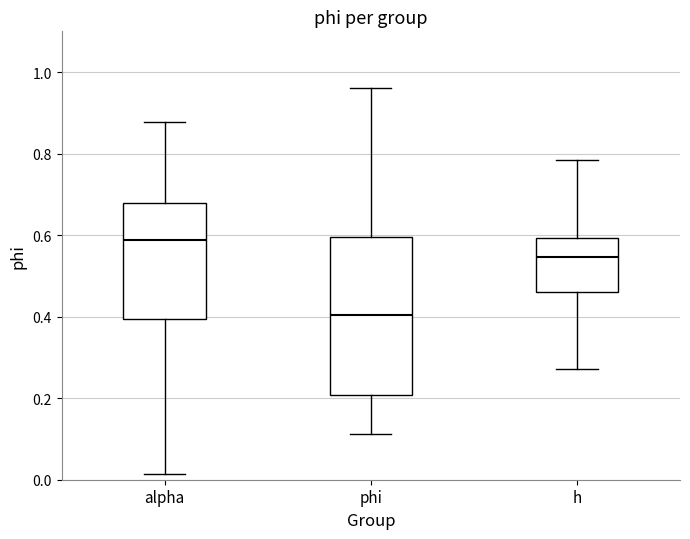

Reading left to right, transcribe this box plot: for each box, give where its median line is, the range the box spans, and where its two whiskers end, as read against the y-axis. The values are not printed on the chart, so give them approximately, as read against the axis.

alpha: median 0.58, box 0.40 to 0.68, whiskers 0.02 to 0.88
phi: median 0.40, box 0.20 to 0.60, whiskers 0.12 to 0.96
h: median 0.54, box 0.46 to 0.60, whiskers 0.28 to 0.78